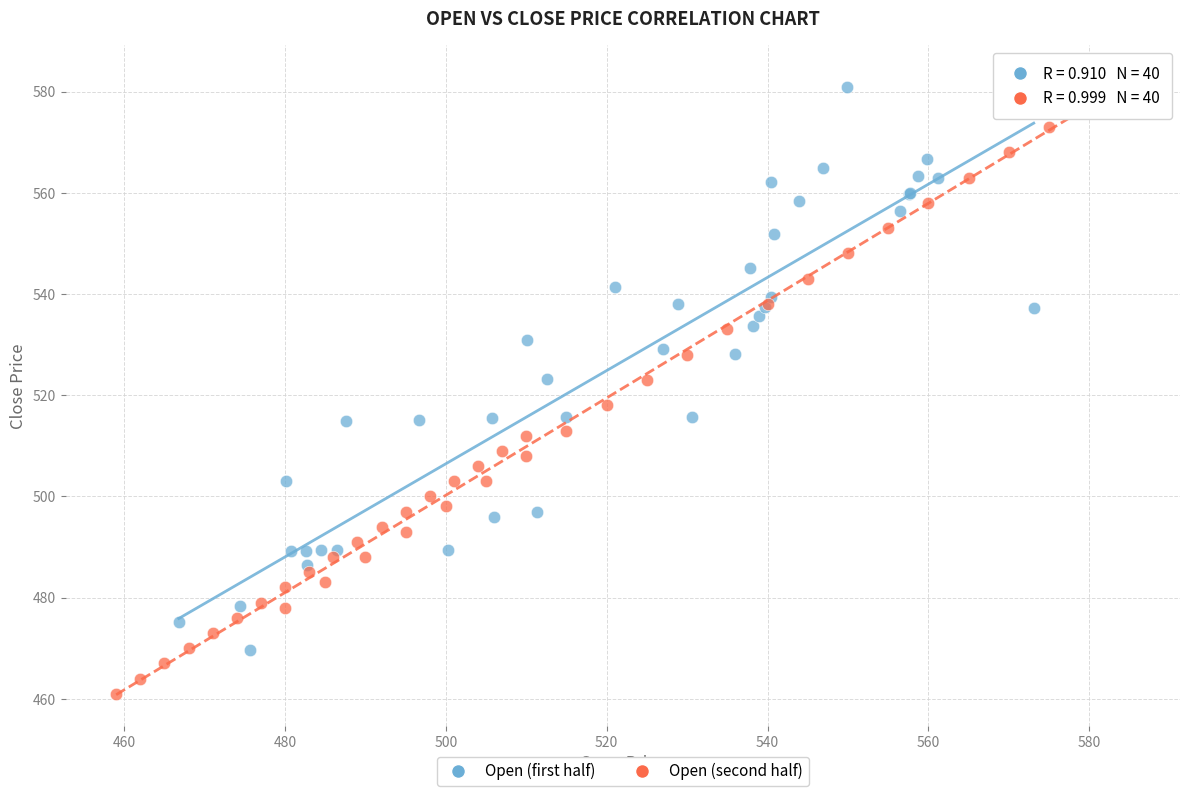

Which series reaches the minimum Y coordinate?

Open (second half)